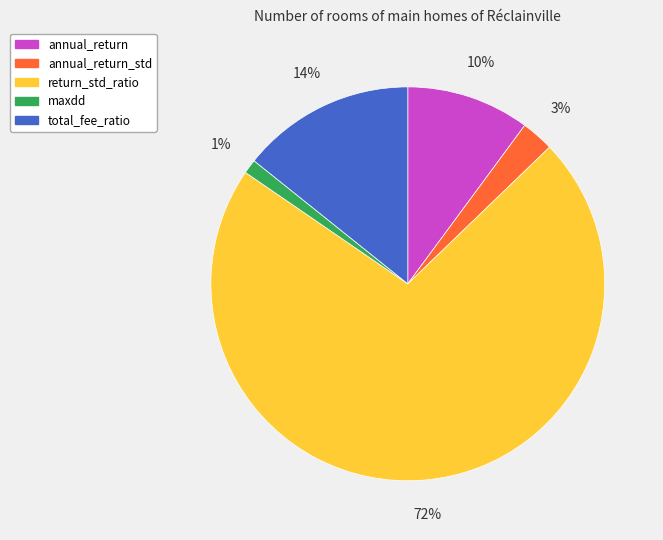

Combined, do annual_return_std and return_std_ratio account for over 50%?

Yes